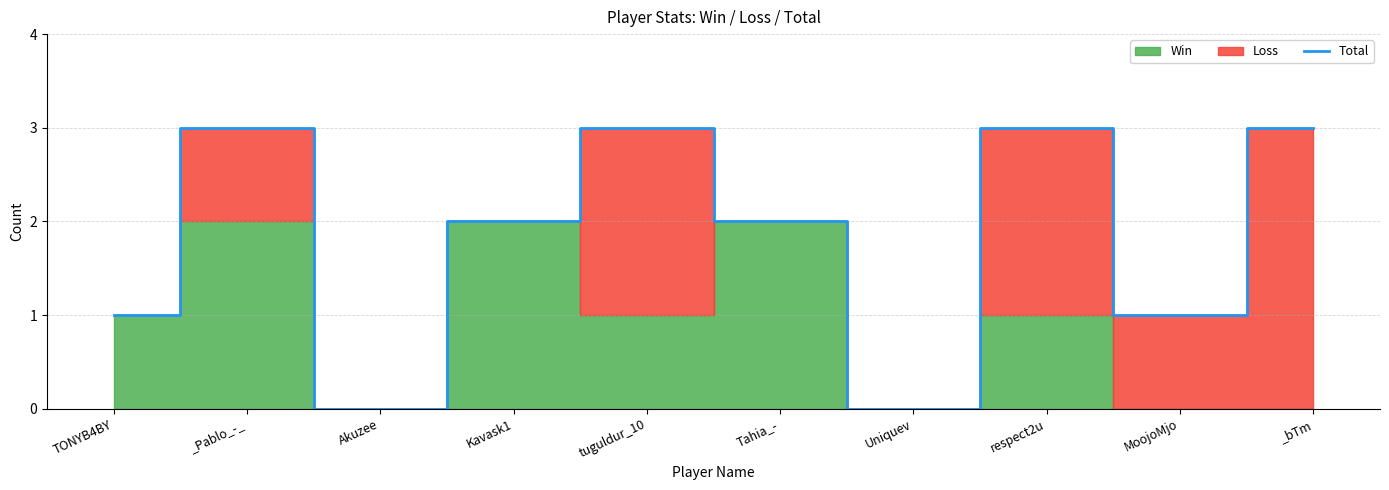

List the labels in order of value, largest first.

_Pablo_-_, tuguldur_10, respect2u, _bTm, Kavask1, Tahia_-, TONYB4BY, MoojoMjo, Akuzee, Uniquev